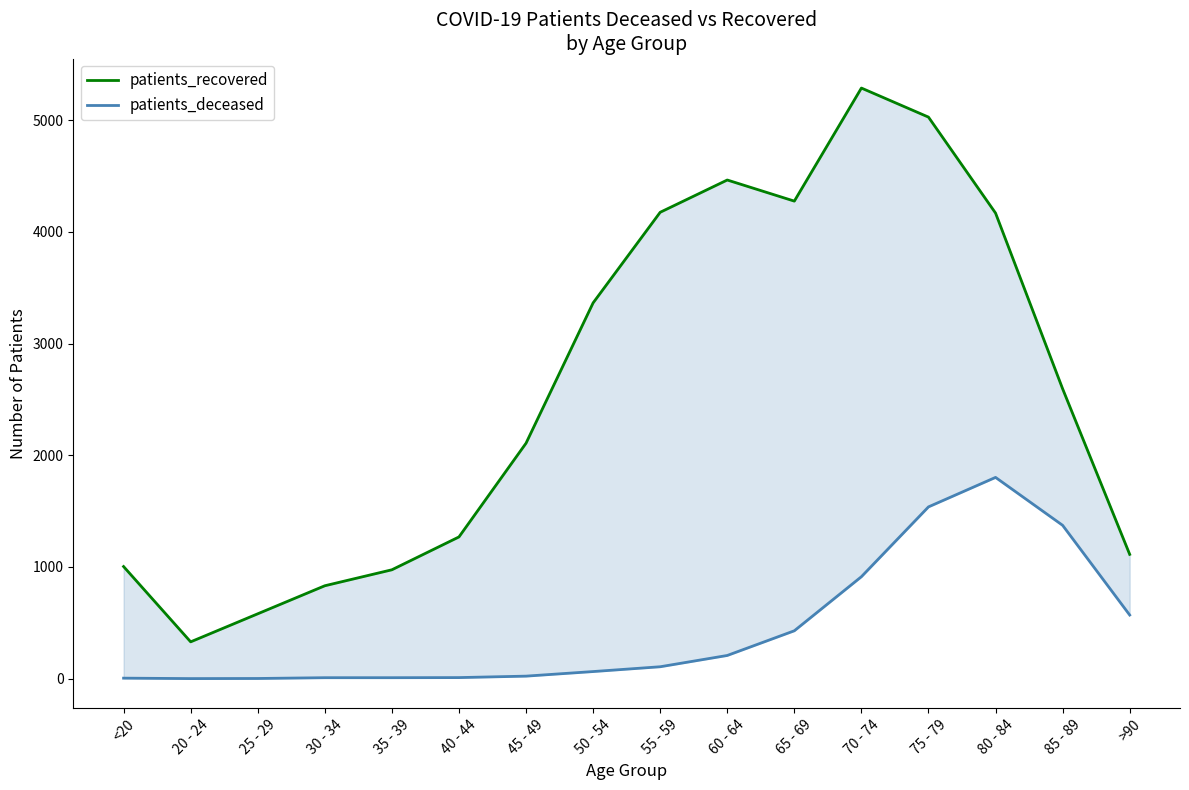

Count the number of categories in the chart.

16